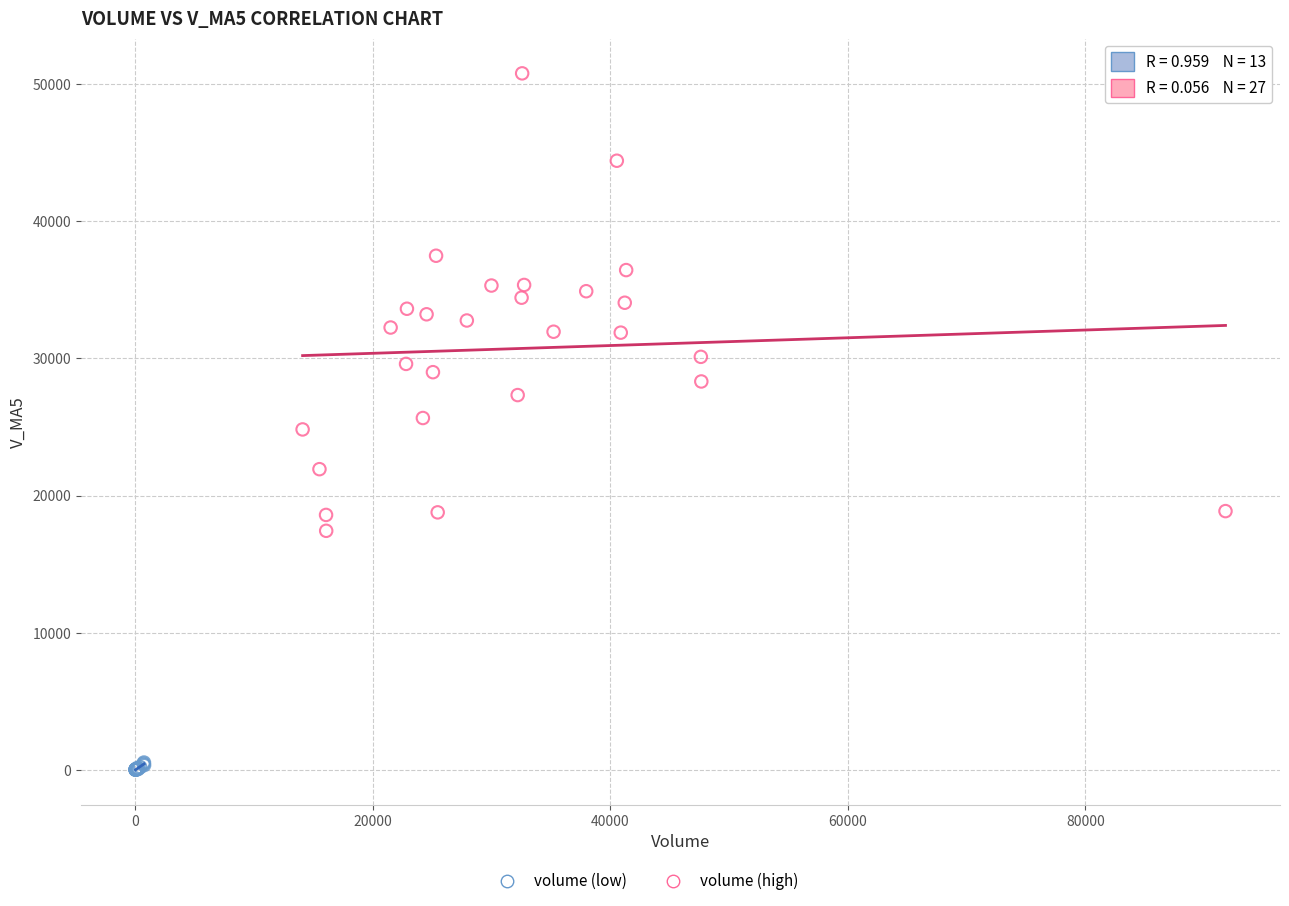

Which series reaches the minimum Y coordinate?

volume (low)